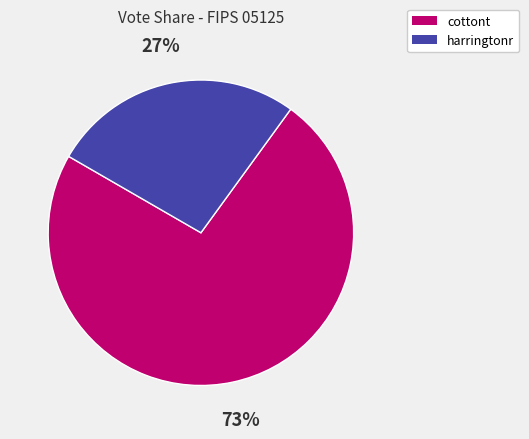

Is the sum of cottont and harringtonr greater than half?

Yes